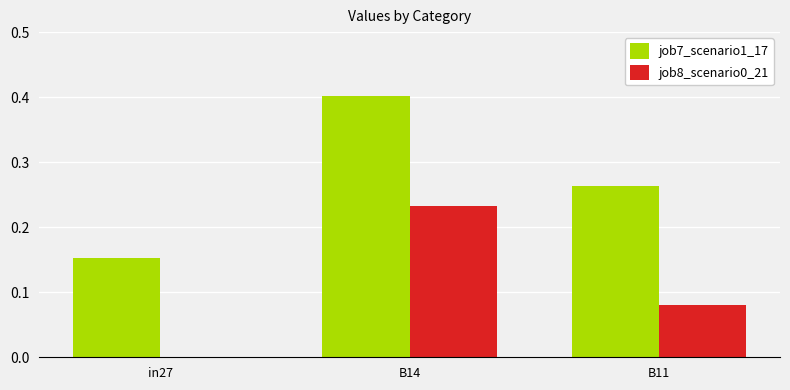

What is the sum of all job7_scenario1_17 values?

0.8